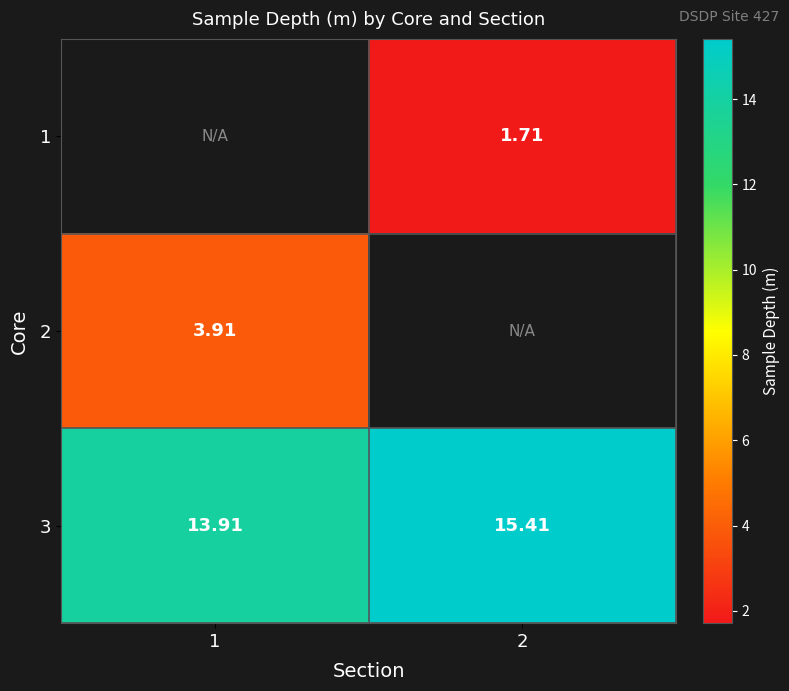

What is the average value of the 3 series?

14.7